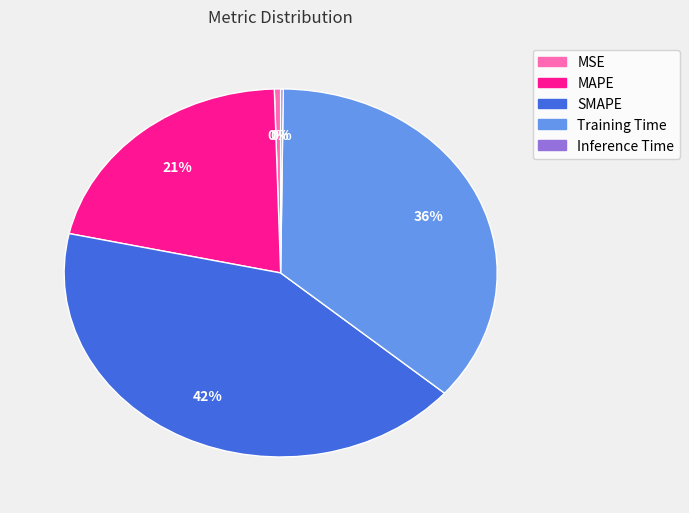

Which category has the biggest portion of the pie?

SMAPE